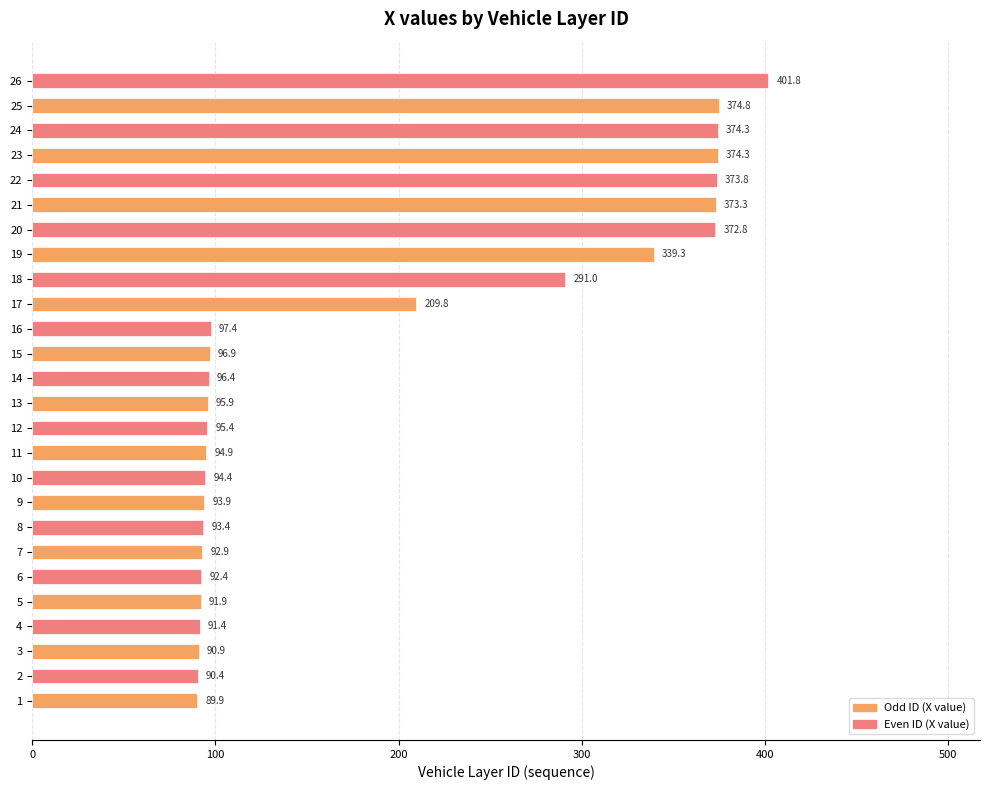

True or false: the data shows 374.3 at 23.

True